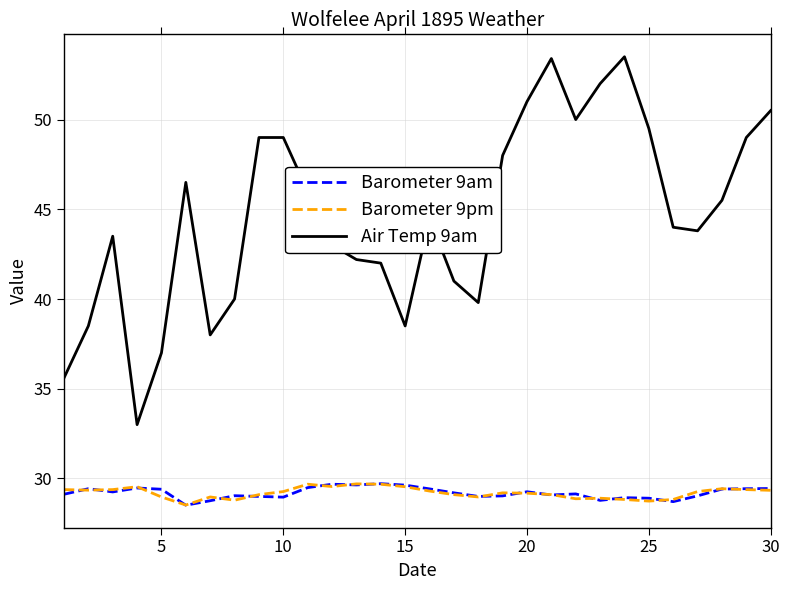

True or false: Barometer 9am and Air Temp 9am cross at least once.

False